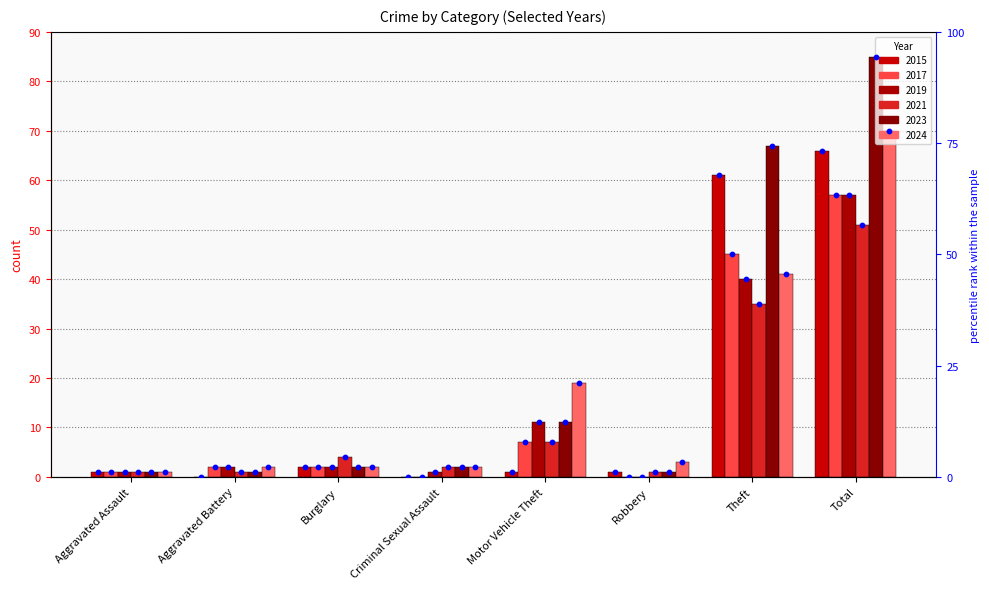

Approximately how many times larger is the value at Burglary compared to Robbery?

2.0